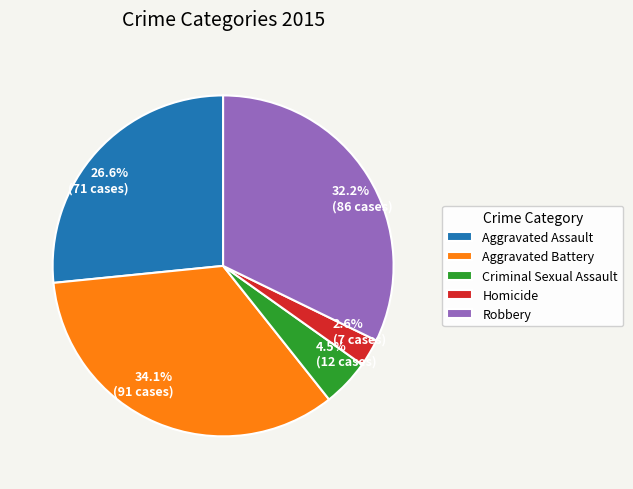

Does any single category account for the majority?

No